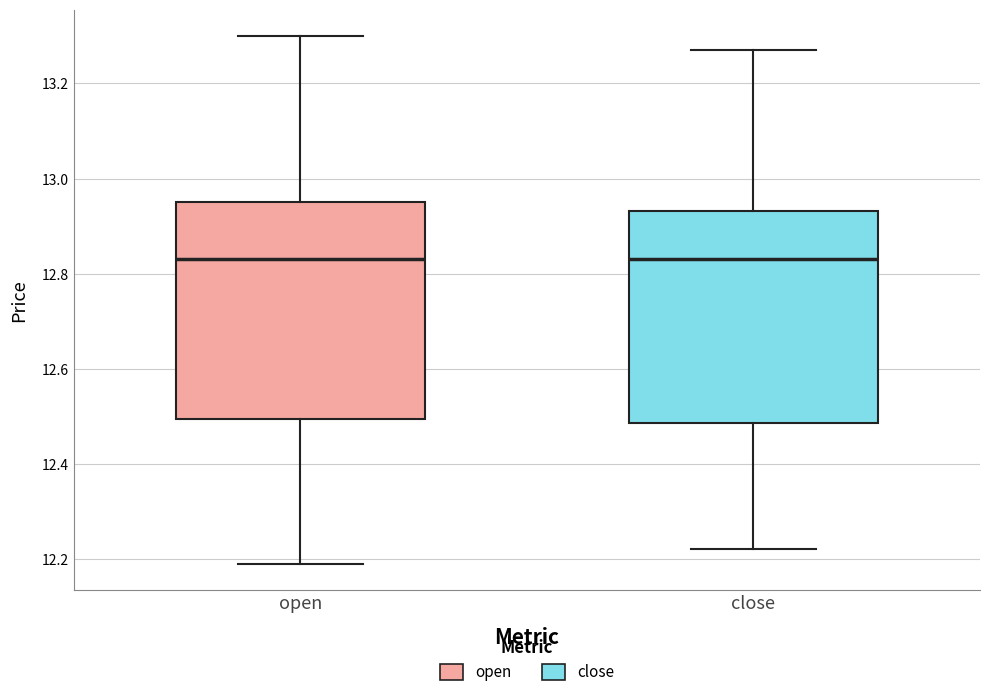

Where does the median line of the box for close sit on the y-axis? The values are not printed on the chart, so give them approximately, as read against the axis.

12.84